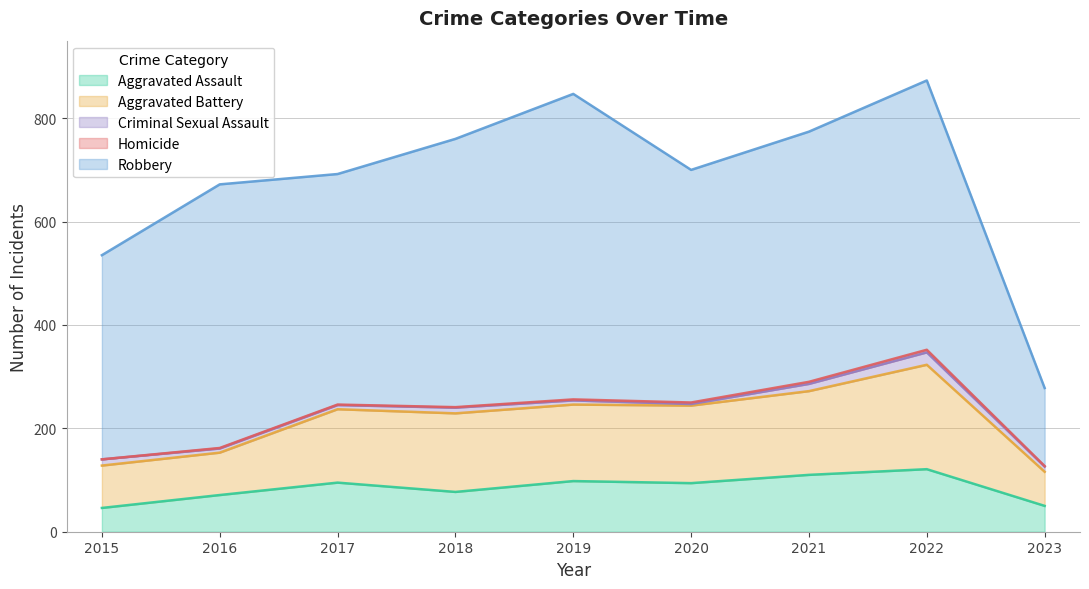

Reading right to left, transcribe all the data shown in this chart.

Aggravated Assault: 2023=50	2022=121	2021=110	2020=94	2019=98	2018=77	2017=95	2016=71	2015=46
Aggravated Battery: 2023=66	2022=202	2021=162	2020=150	2019=148	2018=152	2017=142	2016=82	2015=82
Criminal Sexual Assault: 2023=10	2022=24	2021=14	2020=3	2019=8	2018=11	2017=8	2016=8	2015=12
Homicide: 2023=1	2022=5	2021=4	2020=3	2019=2	2018=1	2017=1	2016=1	2015=0
Robbery: 2023=151	2022=521	2021=484	2020=450	2019=591	2018=519	2017=446	2016=510	2015=395